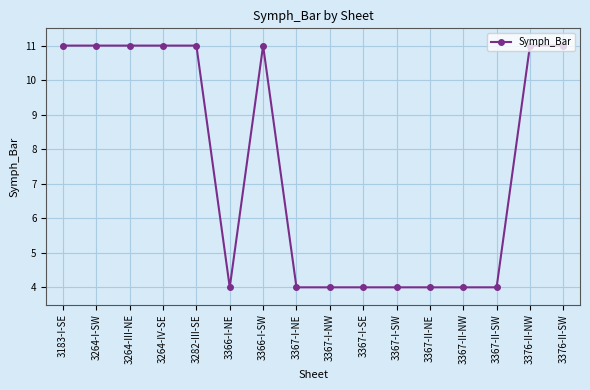

Reading left to right, transcribe all the data shown in this chart.

11.0	11.0	11.0	11.0	11.0	4.0	11.0	4.0	4.0	4.0	4.0	4.0	4.0	4.0	11.0	11.0